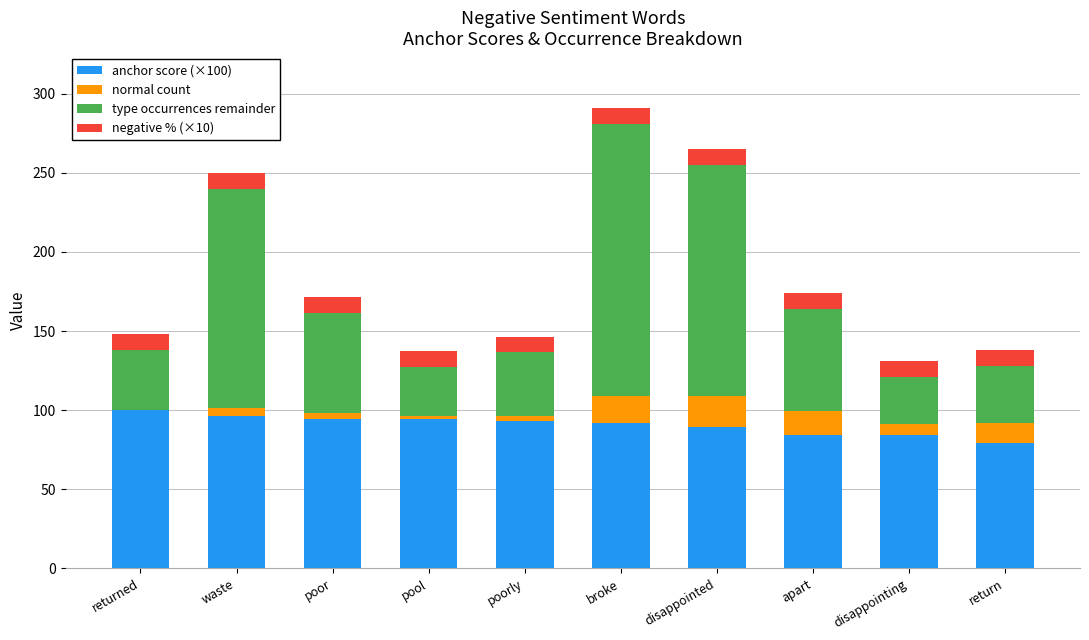

True or false: anchor score (×100) has a value of 100.0 at returned.

True